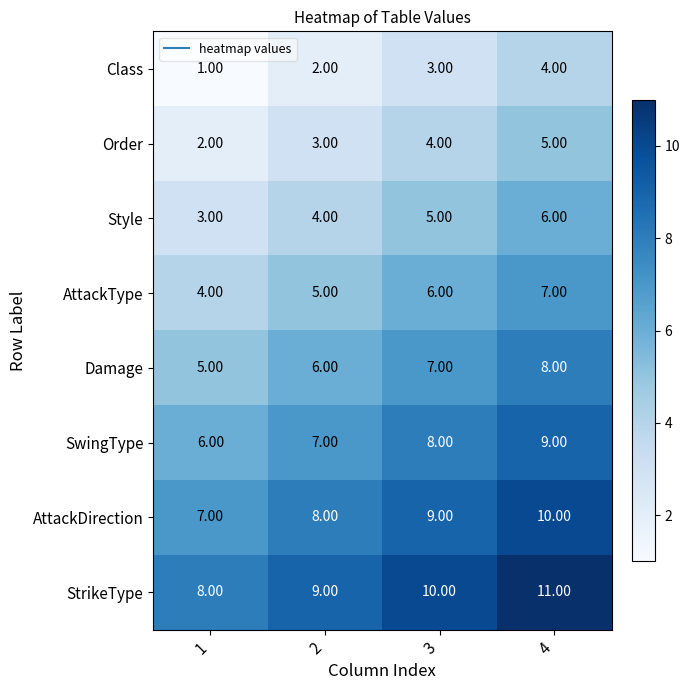

What is the total value across all series at 1?

36